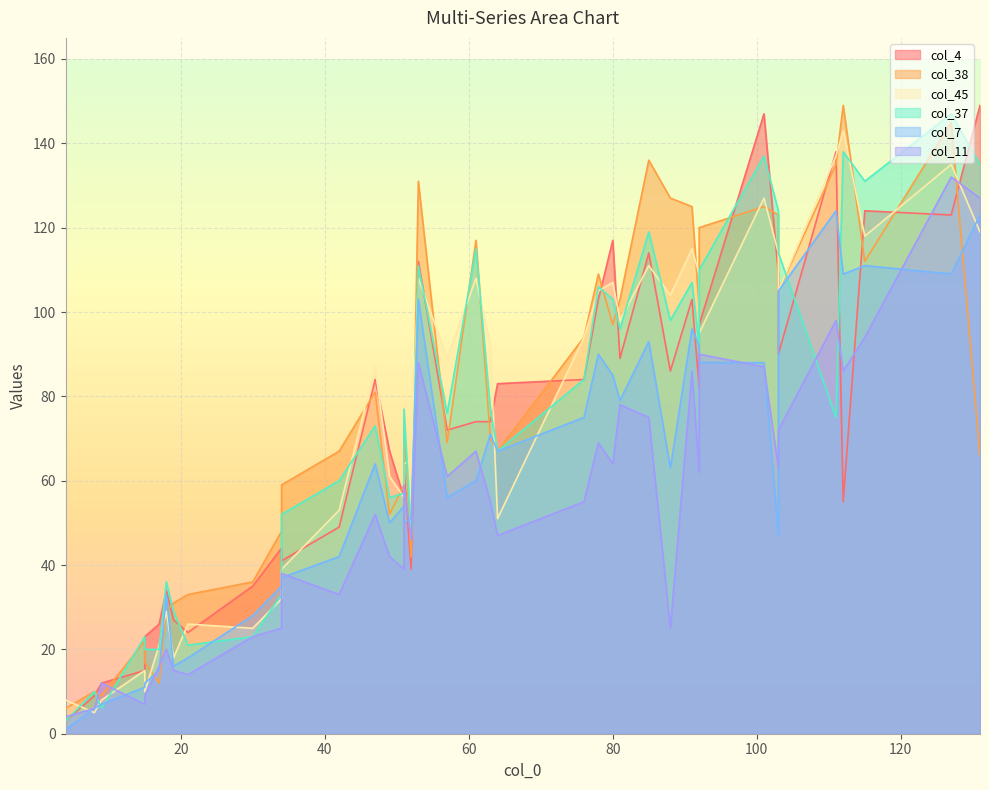

The col_7 series shows 20 at 52. True or false?

False